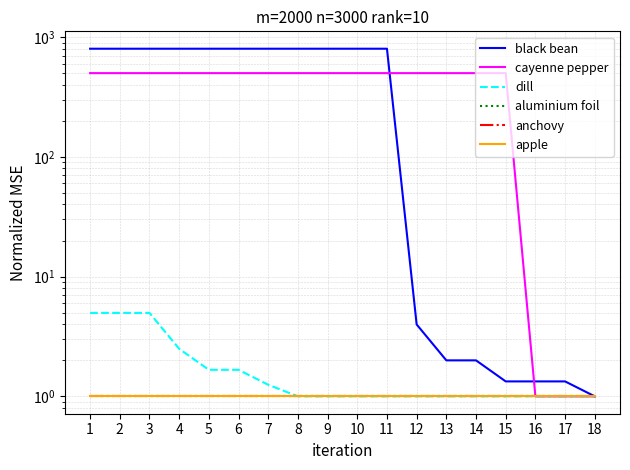

At which category is the sum across all series the highest?

1